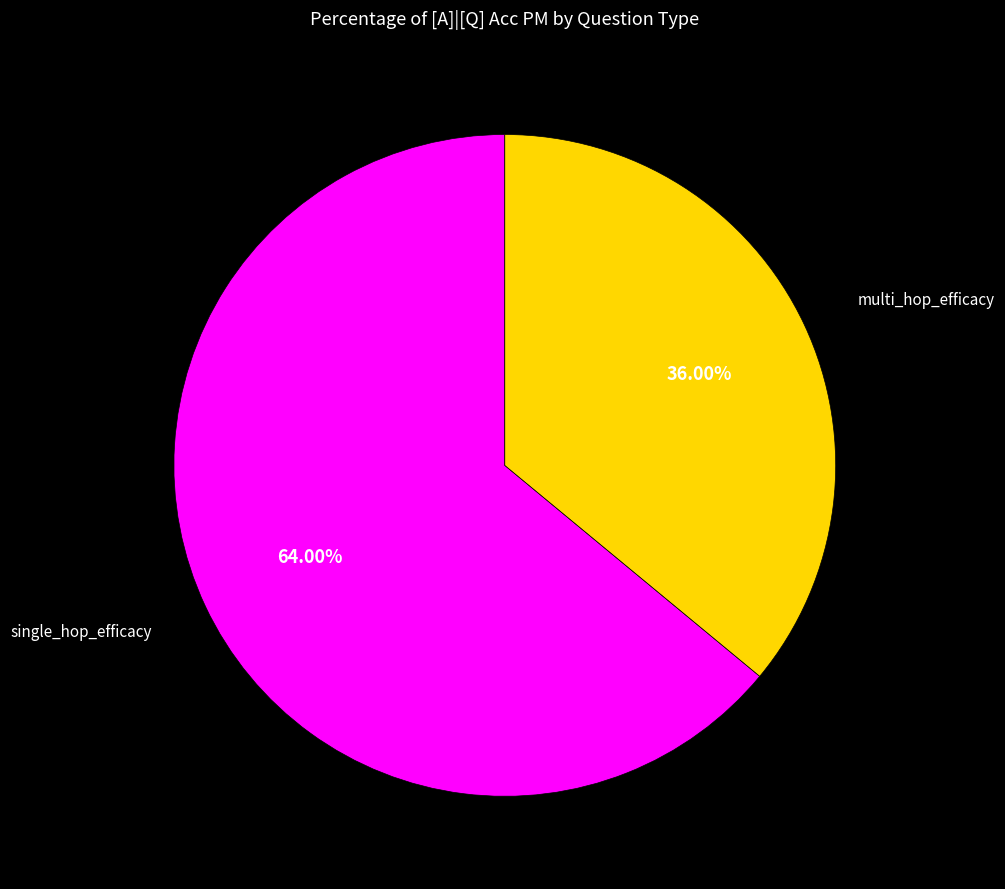

What is the smallest slice in the pie chart?

multi_hop_efficacy